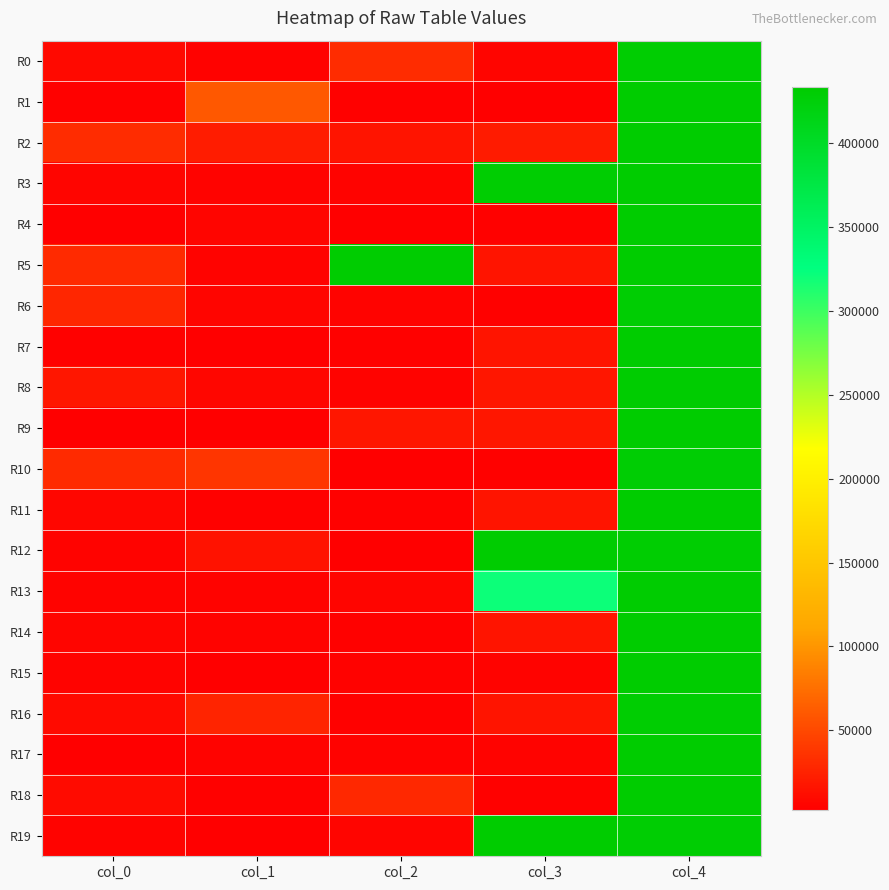

Reading left to right, list all the values displayed in this chart.

R0: col_0=8707	col_1=4100	col_2=31359	col_3=6310	col_4=430801
R1: col_0=3444	col_1=59915	col_2=3260	col_3=2423	col_4=432204
R2: col_0=31213	col_1=21569	col_2=16214	col_3=20752	col_4=432592
R3: col_0=5862	col_1=5531	col_2=5167	col_3=430746	col_4=432424
R4: col_0=2654	col_1=5701	col_2=2319	col_3=3390	col_4=432933
R5: col_0=30160	col_1=5201	col_2=431803	col_3=16262	col_4=433824
R6: col_0=27770	col_1=5756	col_2=5420	col_3=3122	col_4=430414
R7: col_0=3193	col_1=3032	col_2=3121	col_3=16053	col_4=432847
R8: col_0=16981	col_1=6512	col_2=5552	col_3=16597	col_4=431436
R9: col_0=2207	col_1=2998	col_2=16761	col_3=16794	col_4=432666
R10: col_0=30189	col_1=36834	col_2=2305	col_3=3136	col_4=429189
R11: col_0=6491	col_1=3204	col_2=3473	col_3=16366	col_4=432994
R12: col_0=5237	col_1=14826	col_2=2741	col_3=431477	col_4=430636
R13: col_0=5454	col_1=5066	col_2=5850	col_3=320711	col_4=431535
R14: col_0=6118	col_1=5356	col_2=3866	col_3=16276	col_4=433042
R15: col_0=5272	col_1=2324	col_2=4680	col_3=5458	col_4=433117
R16: col_0=8973	col_1=26064	col_2=3425	col_3=16481	col_4=430653
R17: col_0=2555	col_1=5532	col_2=3979	col_3=5150	col_4=433401
R18: col_0=10179	col_1=3395	col_2=28819	col_3=3067	col_4=433311
R19: col_0=5490	col_1=2469	col_2=5931	col_3=433050	col_4=430325